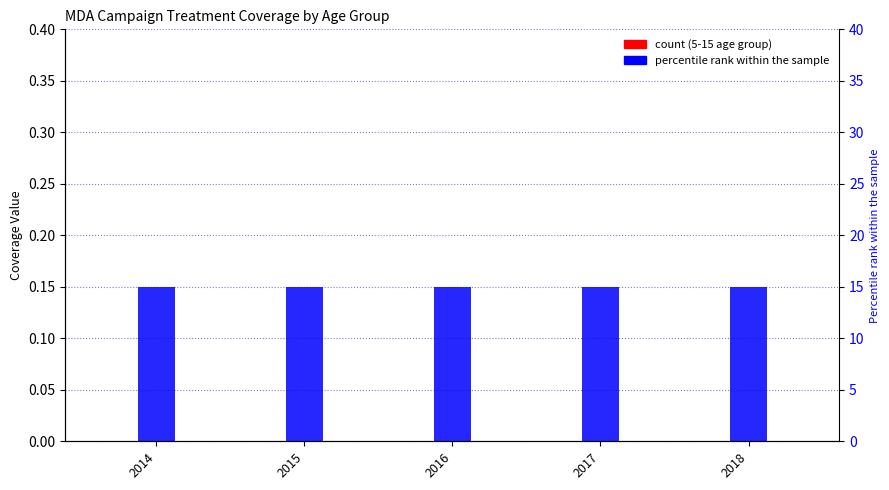

What is the maximum value for 5-15 age group?

0.1